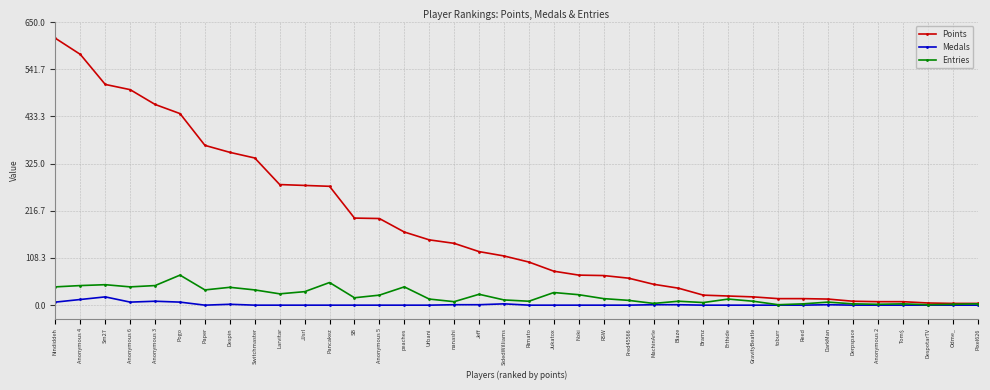

What is the difference between the maximum and minimum values in the Medals series?

19